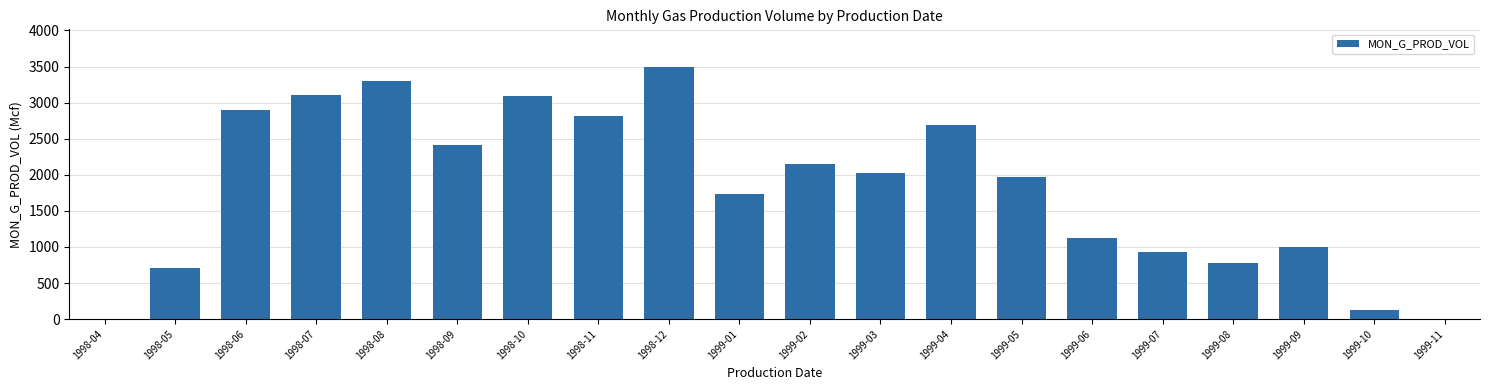

At which label is the value closest to 1746?

1999-01